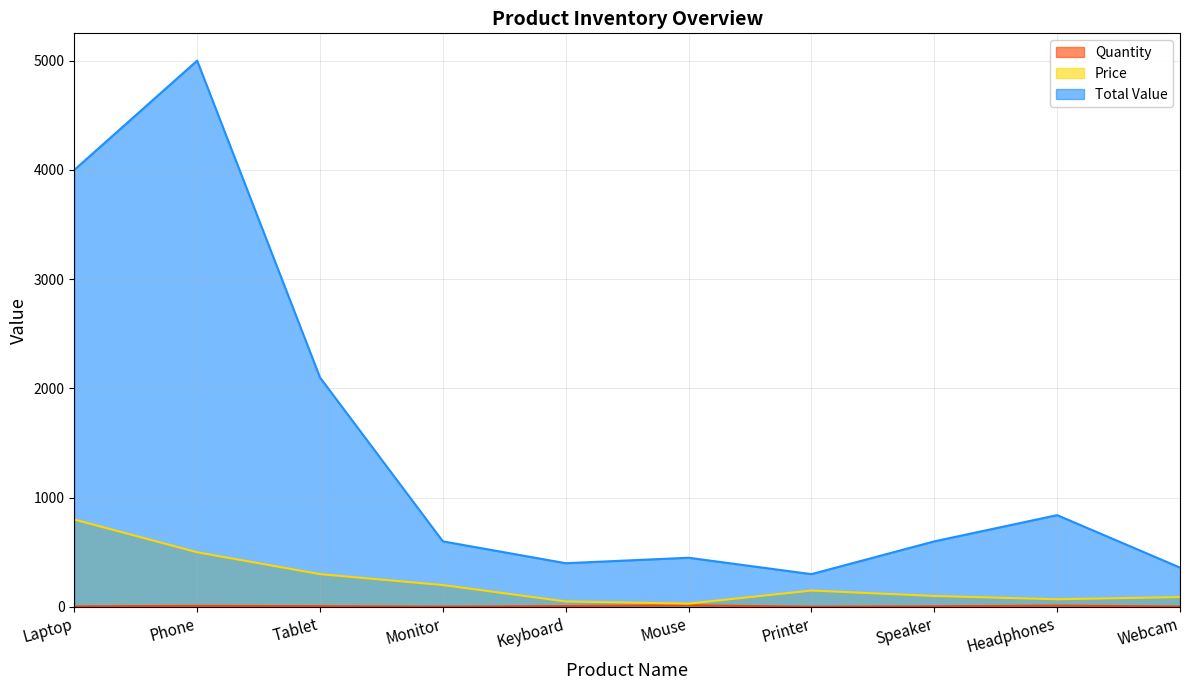

What is the difference between the maximum and minimum values in the Quantity series?

13